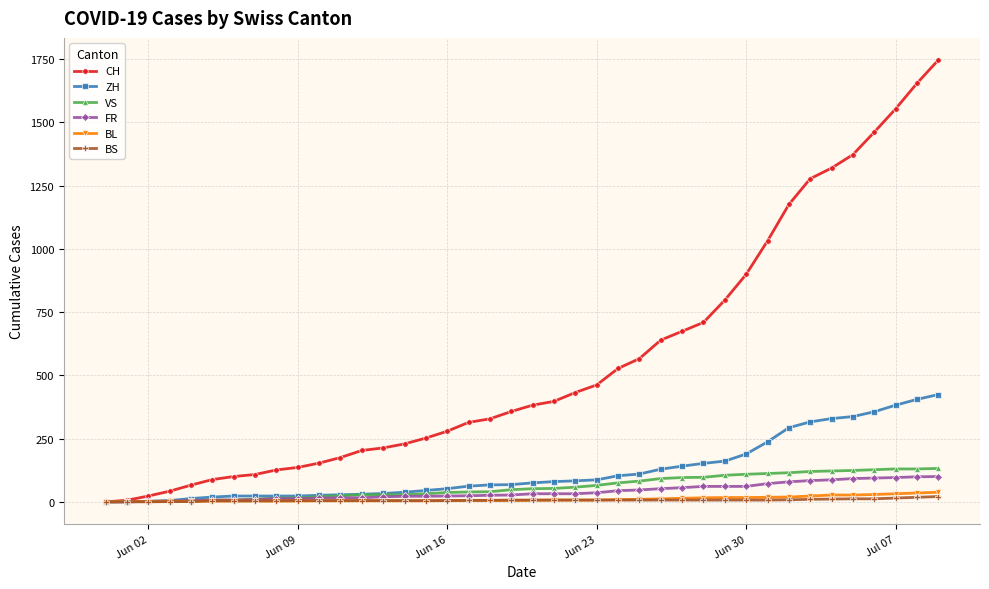

Which series has the largest range (max minus min)?

CH